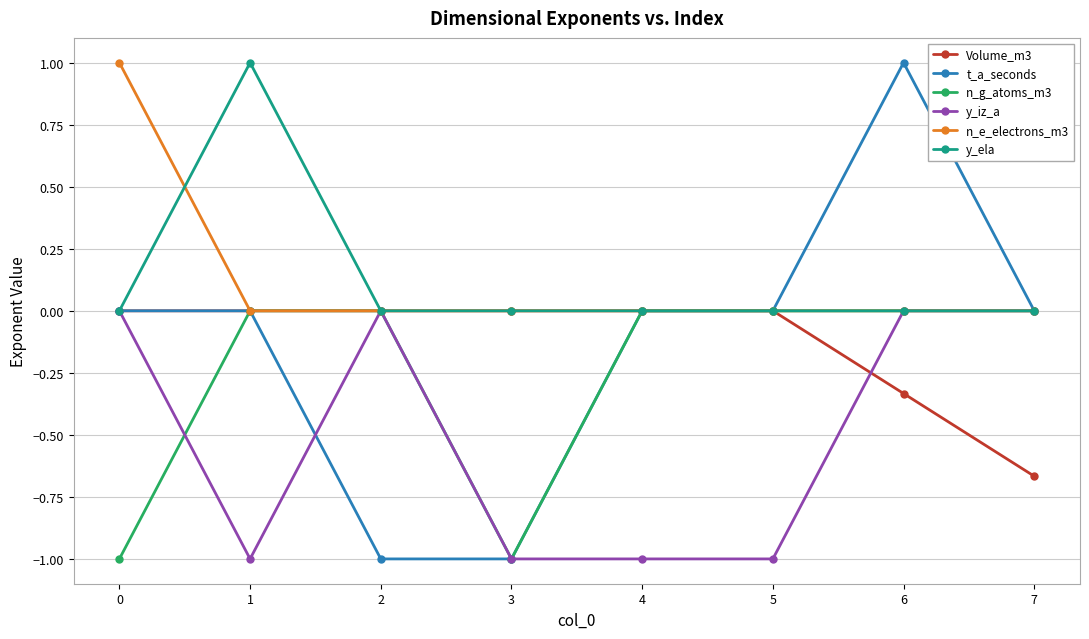

How many lines are shown in the chart?

6